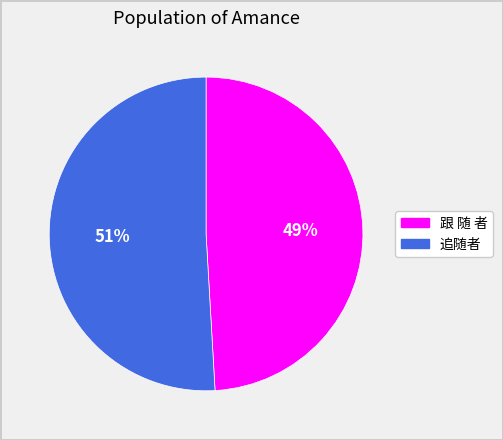

To the nearest percent, what is the combined percentage of 追随者 and 跟 随 者?

100%